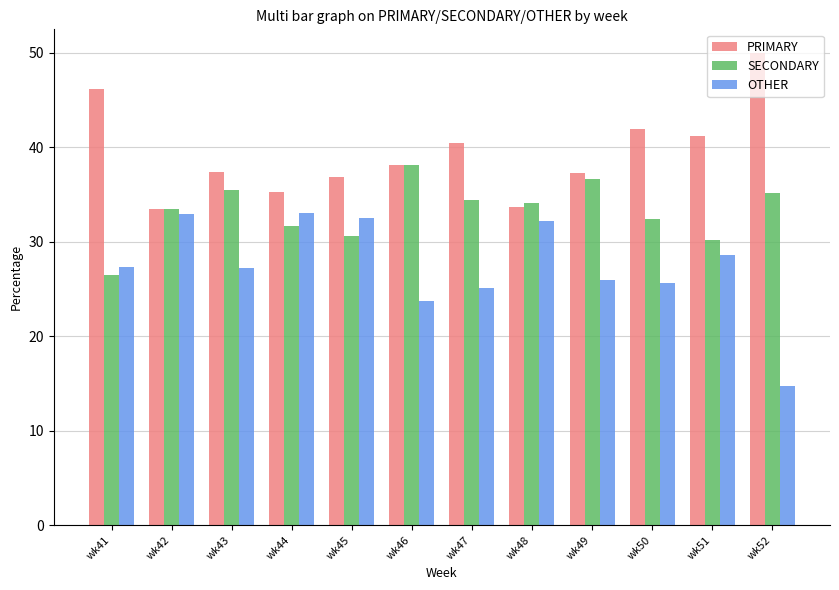

What is the value of the OTHER bar at the 4th from the left?

33.0